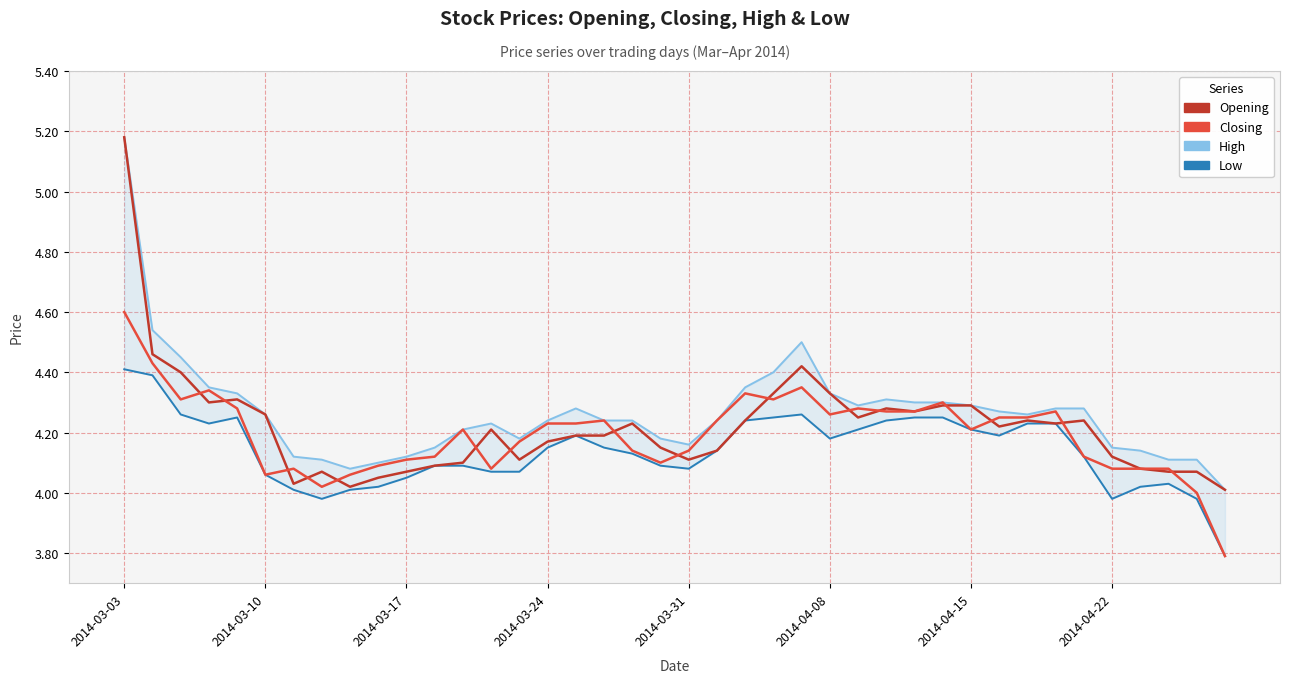

Is the value of Closing at 30 greater than the value of Opening at 2014-03-10?

No